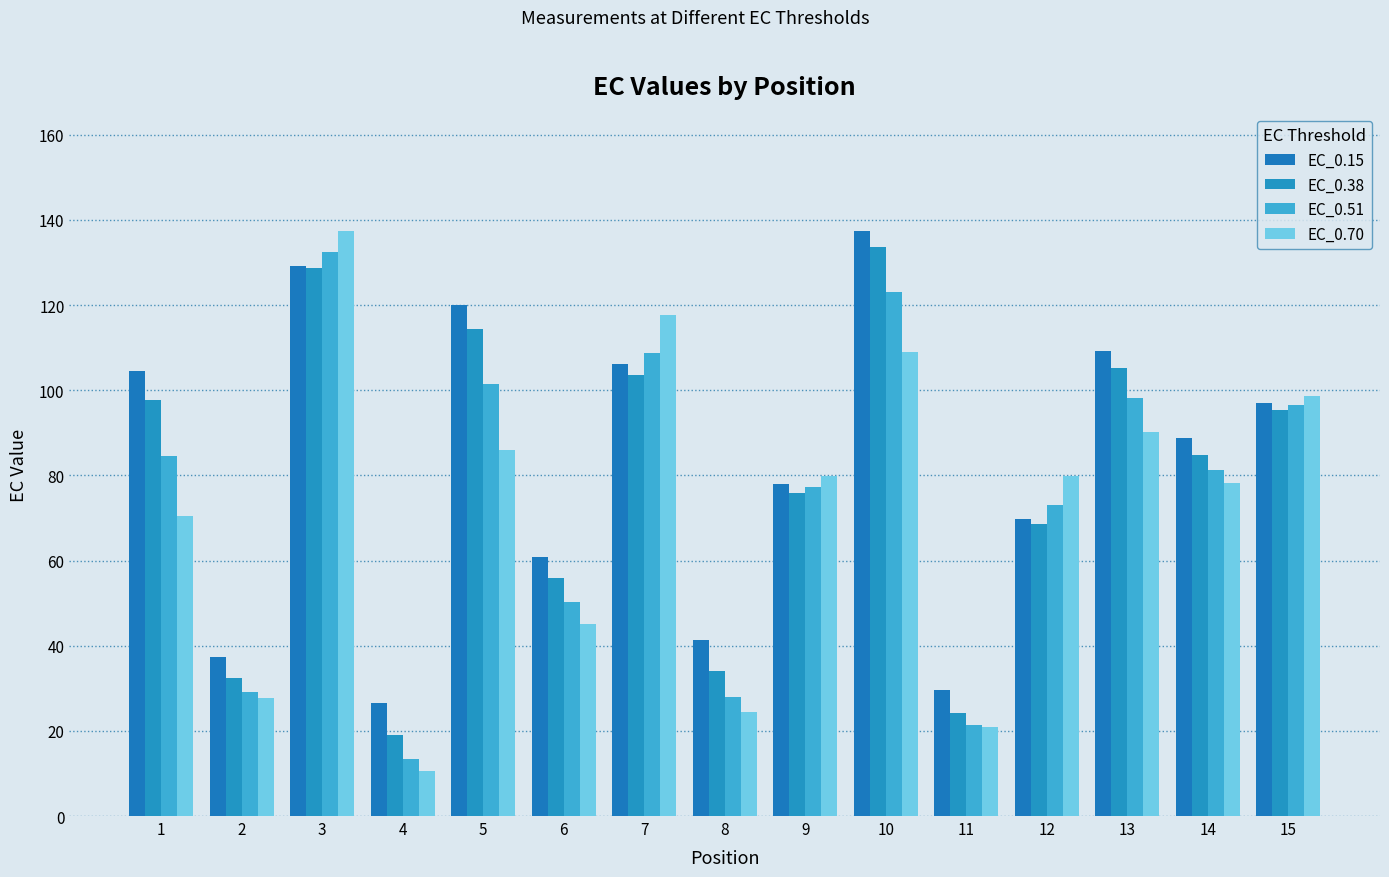

Reading right to left, list all the values displayed in this chart.

EC_0.15: 15=97.1	14=88.8	13=109.2	12=69.7	11=29.6	10=137.5	9=78.0	8=41.4	7=106.1	6=60.8	5=120.1	4=26.6	3=129.2	2=37.4	1=104.5
EC_0.38: 15=95.5	14=84.9	13=105.2	12=68.5	11=24.2	10=133.7	9=76.0	8=34.0	7=103.5	6=55.8	5=114.4	4=19.1	3=128.7	2=32.4	1=97.6
EC_0.51: 15=96.5	14=81.3	13=98.3	12=73.0	11=21.3	10=123.0	9=77.2	8=28.0	7=108.8	6=50.2	5=101.4	4=13.3	3=132.5	2=29.1	1=84.6
EC_0.70: 15=98.7	14=78.2	13=90.2	12=79.8	11=21.0	10=108.9	9=79.9	8=24.4	7=117.8	6=45.0	5=85.9	4=10.7	3=137.4	2=27.7	1=70.3